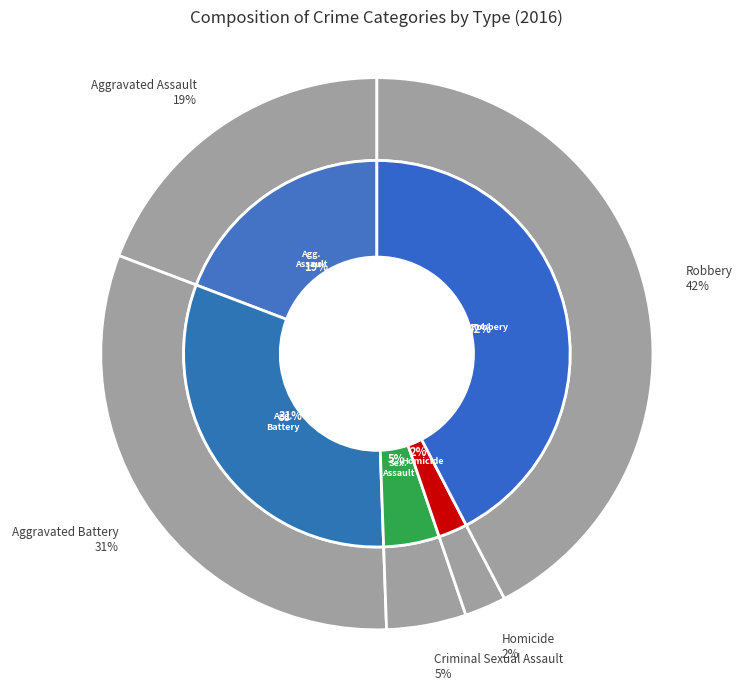

Approximately how many times larger is the value at 4 compared to 1?

1.4